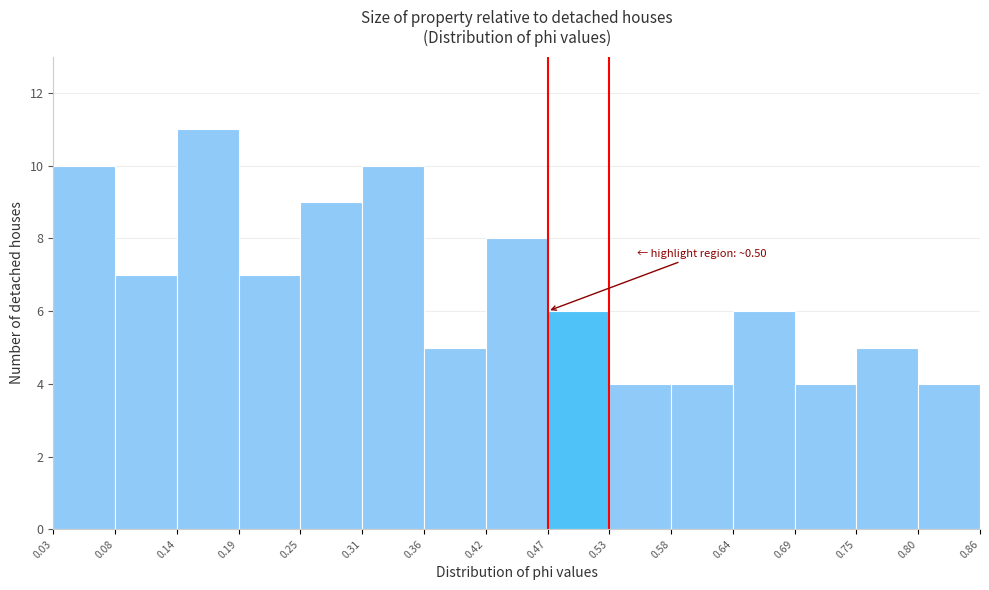

Which range on the x-axis has the tallest bar?

0.14 to 0.19